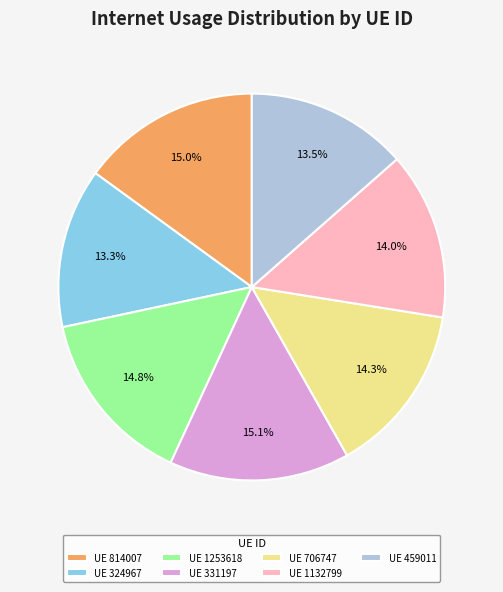

Does UE 1253618 represent more than half of the total?

No